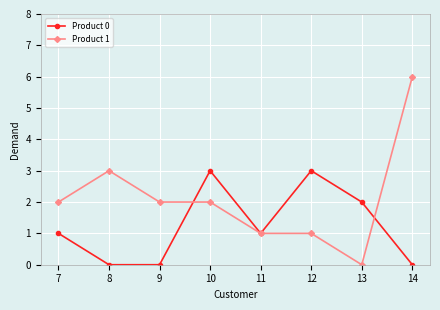

Which series has the largest total across all categories?

Product 1